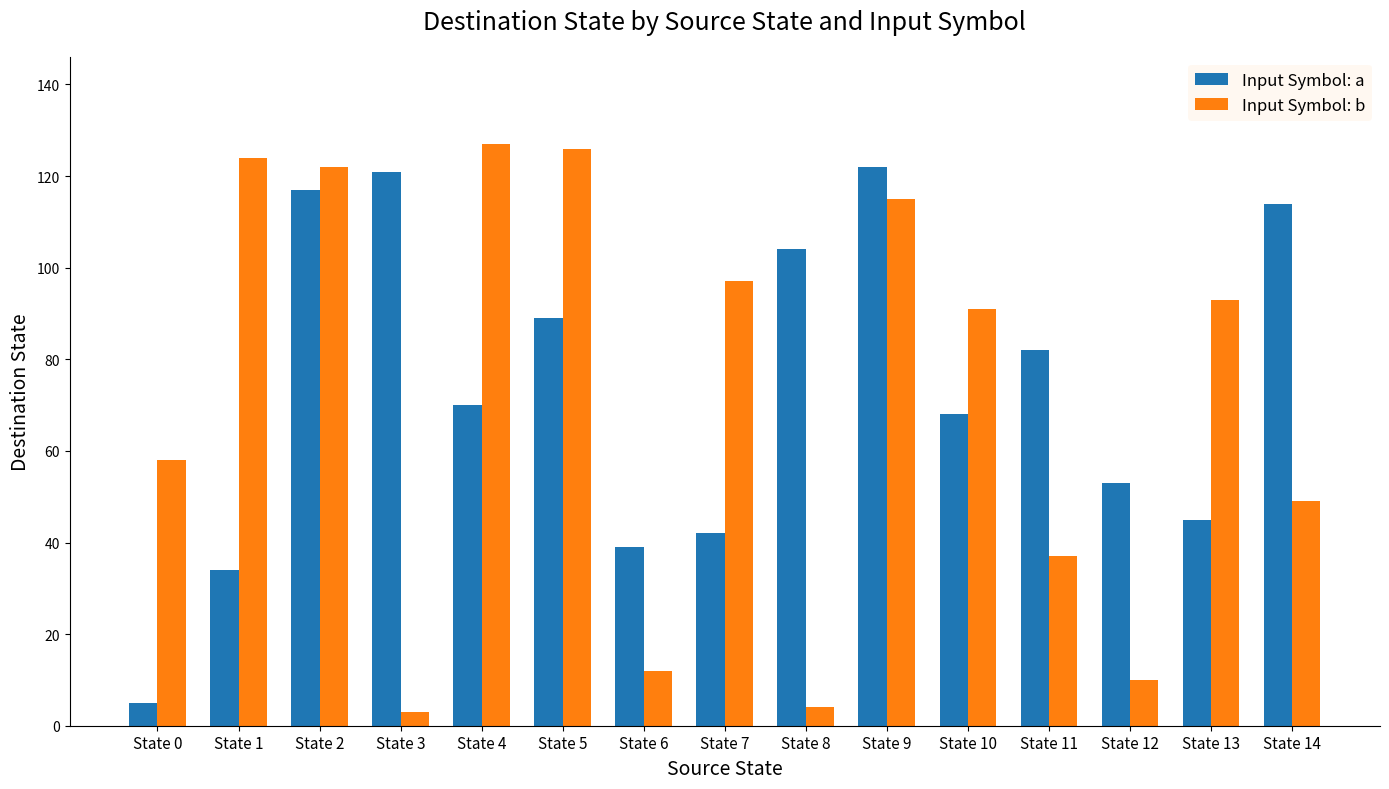

The value of Input Symbol: b at State 0 is 104. True or false?

False